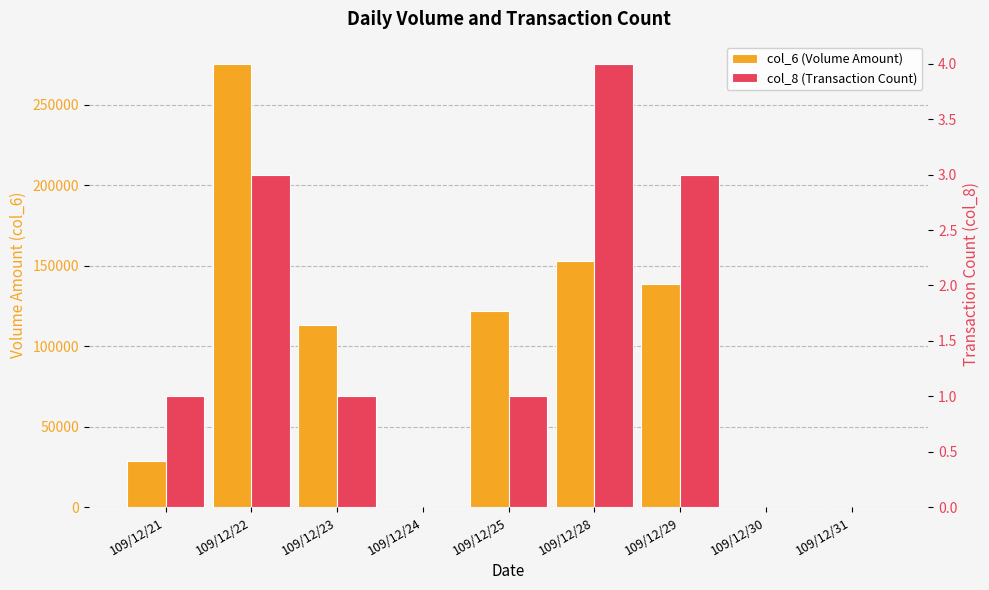

The col_6 (Volume Amount) series shows 149755 at 109/12/22. True or false?

False